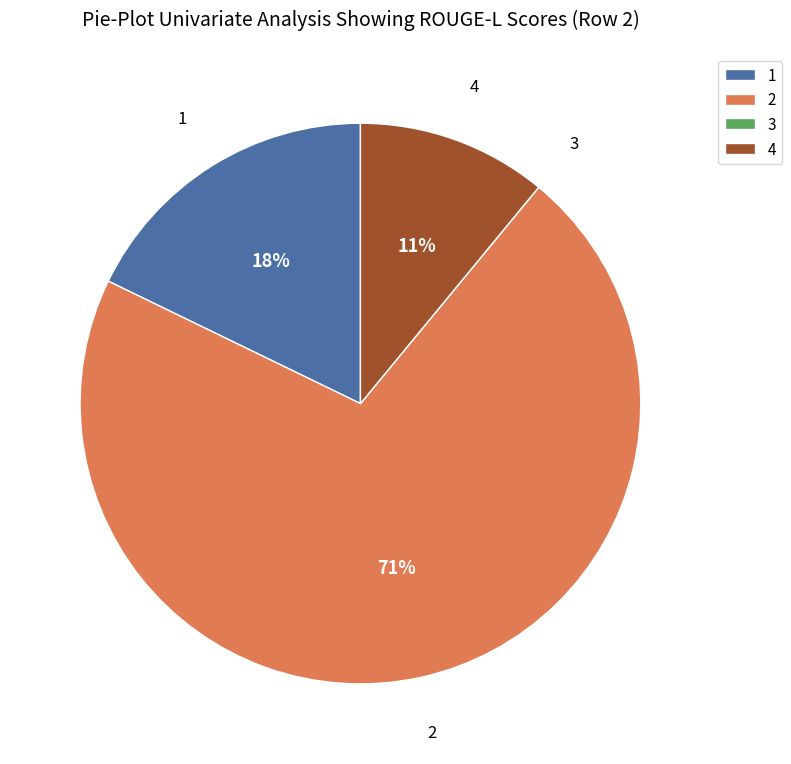

To the nearest percent, what is the combined percentage of 1 and 4?

29%